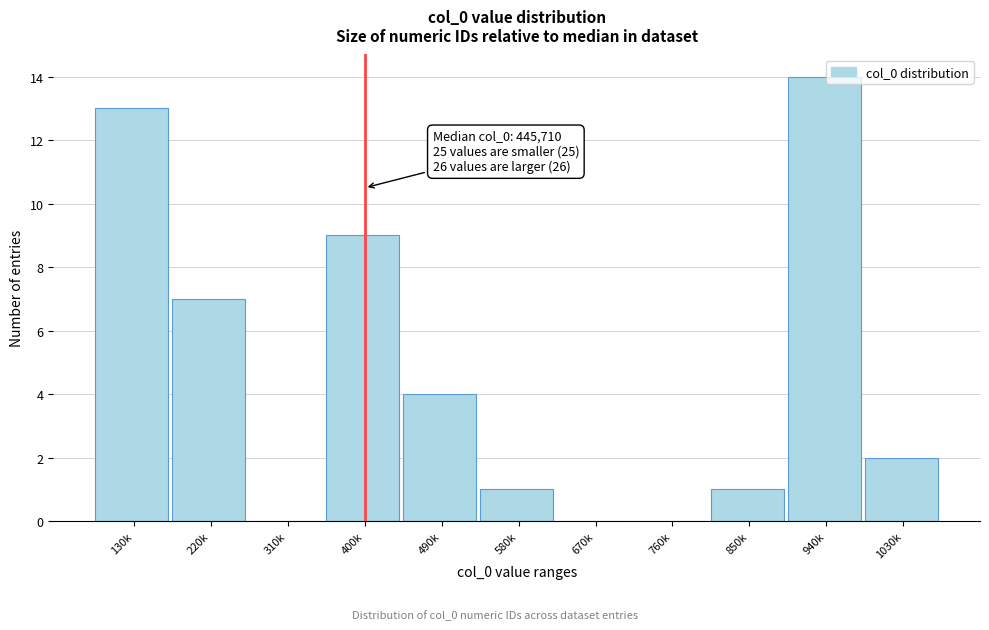

Reading left to right, transcribe all the data shown in this chart.

130k=13	220k=7	310k=0	400k=9	490k=4	580k=1	670k=0	760k=0	850k=1	940k=14	1030k=2